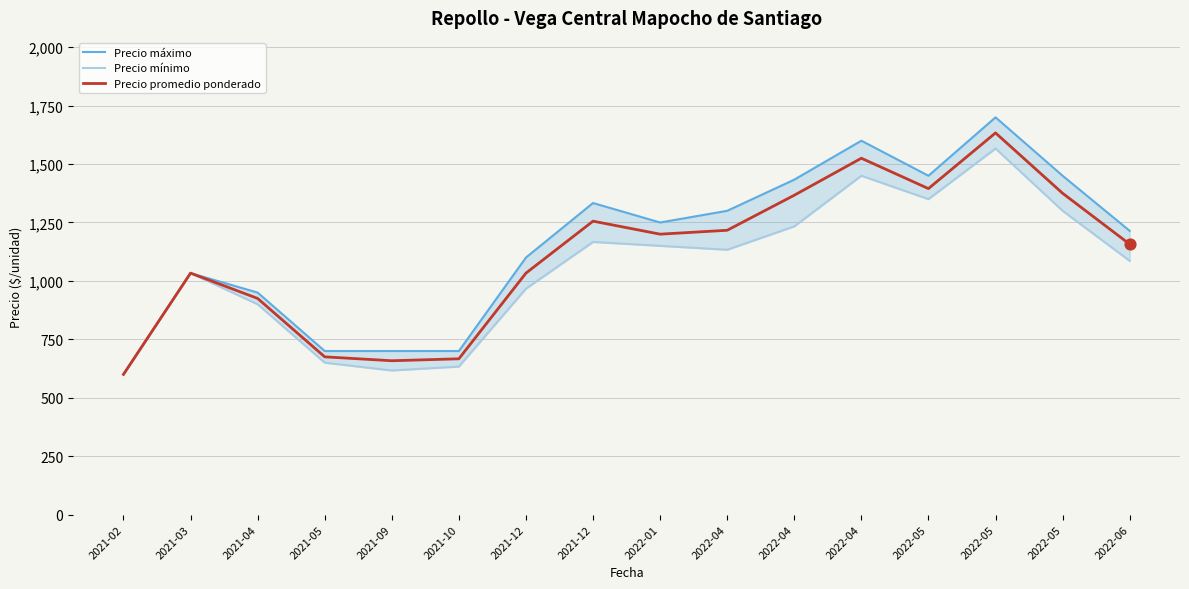

Which series has the widest spread of Y values?

Precio máximo